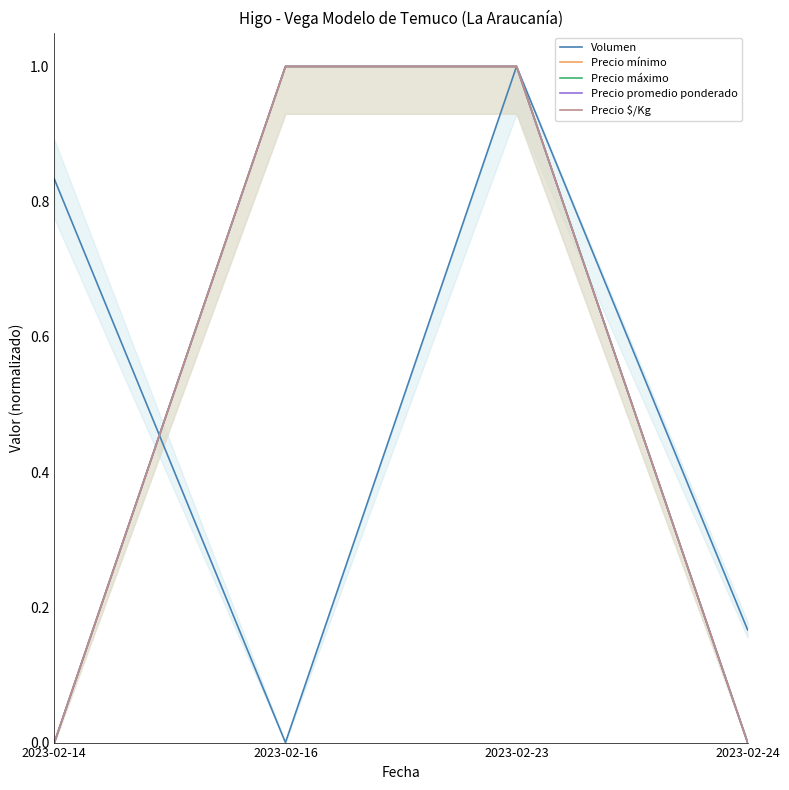

Reading left to right, transcribe all the data shown in this chart.

Volumen: 2023-02-14=0.8	2023-02-16=0.0	2023-02-23=1.0	2023-02-24=0.2
Precio mínimo: 2023-02-14=0.0	2023-02-16=1.0	2023-02-23=1.0	2023-02-24=0.0
Precio máximo: 2023-02-14=0.0	2023-02-16=1.0	2023-02-23=1.0	2023-02-24=0.0
Precio promedio ponderado: 2023-02-14=0.0	2023-02-16=1.0	2023-02-23=1.0	2023-02-24=0.0
Precio $/Kg: 2023-02-14=0.0	2023-02-16=1.0	2023-02-23=1.0	2023-02-24=0.0